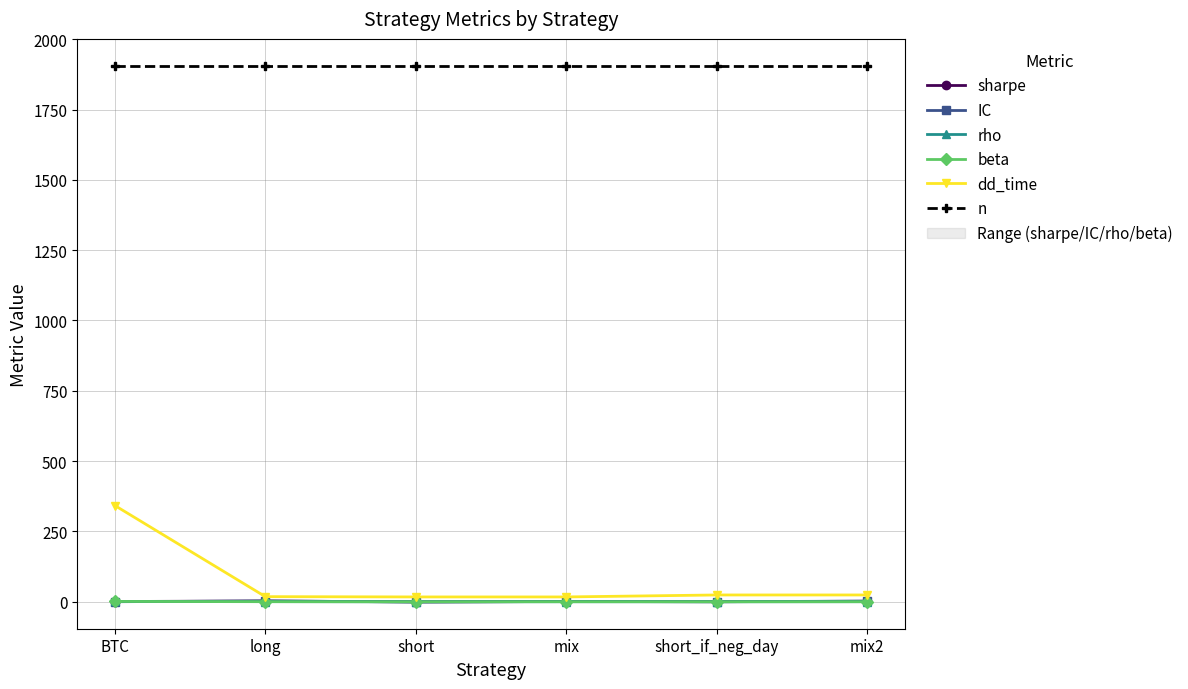

Which category has the lowest value in the rho series?

short